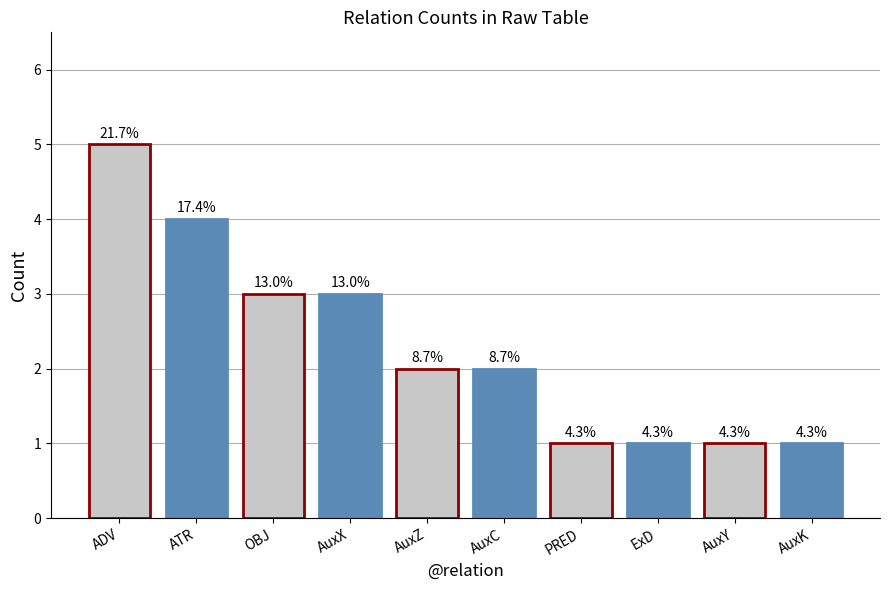

What is the approximate value at ATR?

4